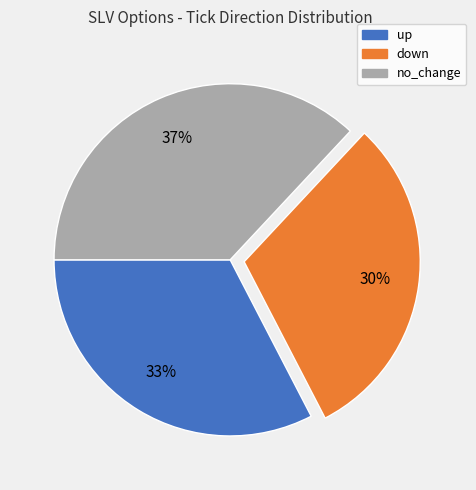

To the nearest percent, what portion does no_change represent?

37%